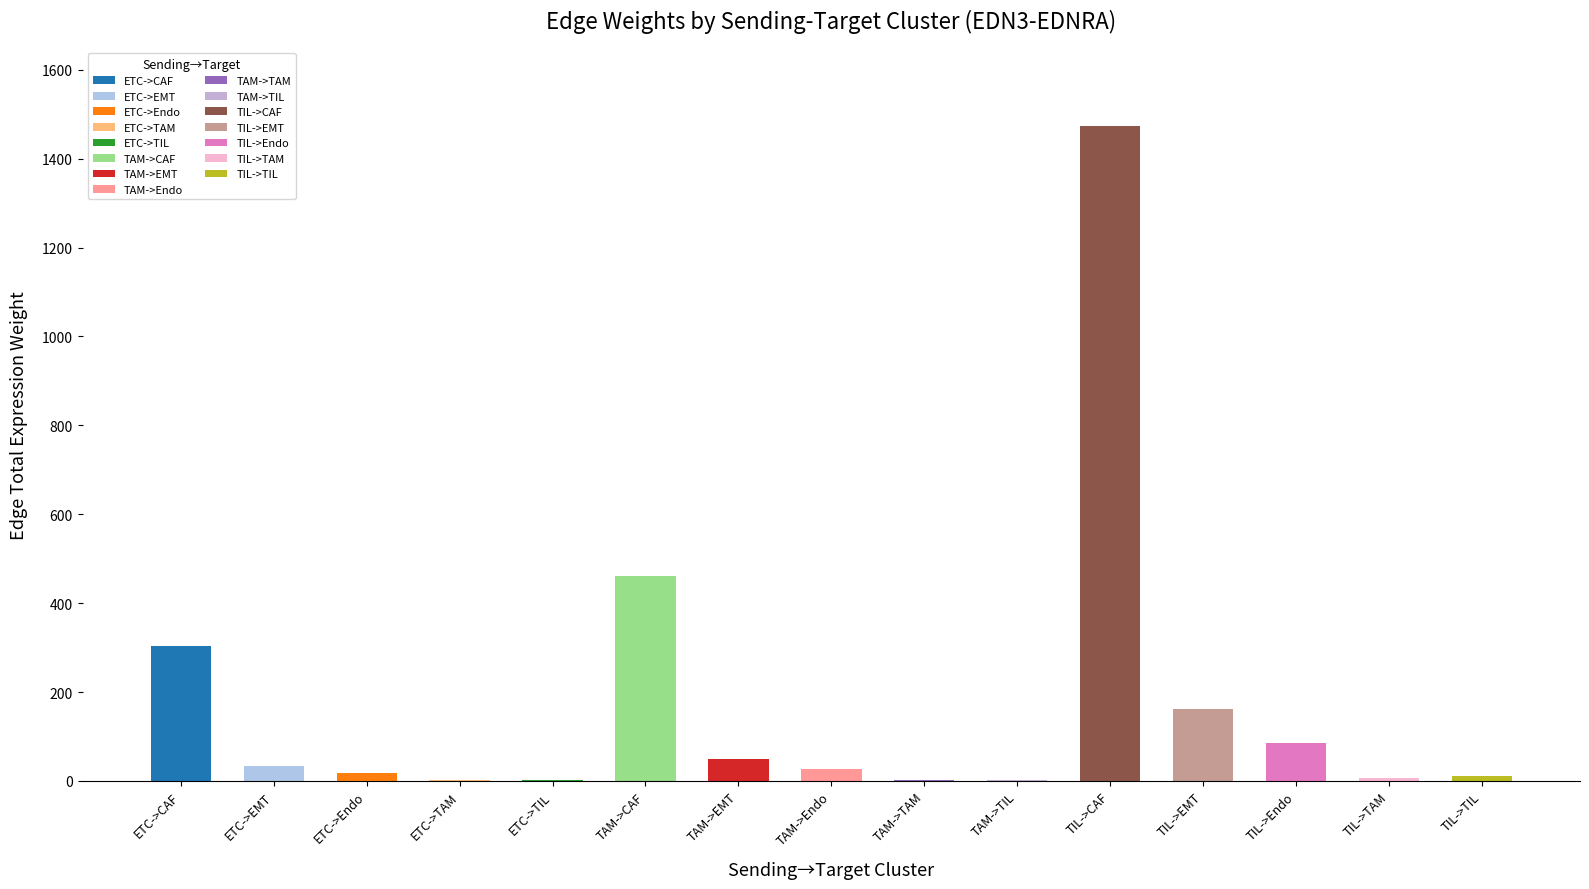

What is the greatest value displayed?

1473.4